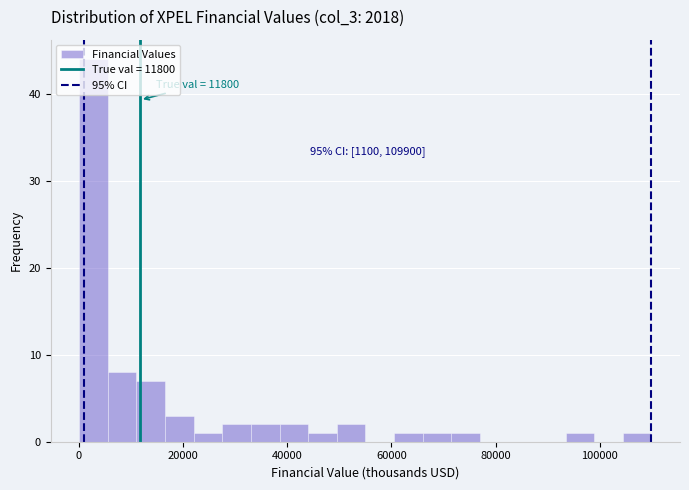

Read against the x-axis, roughly where is the centre of the tallest bar?

2000